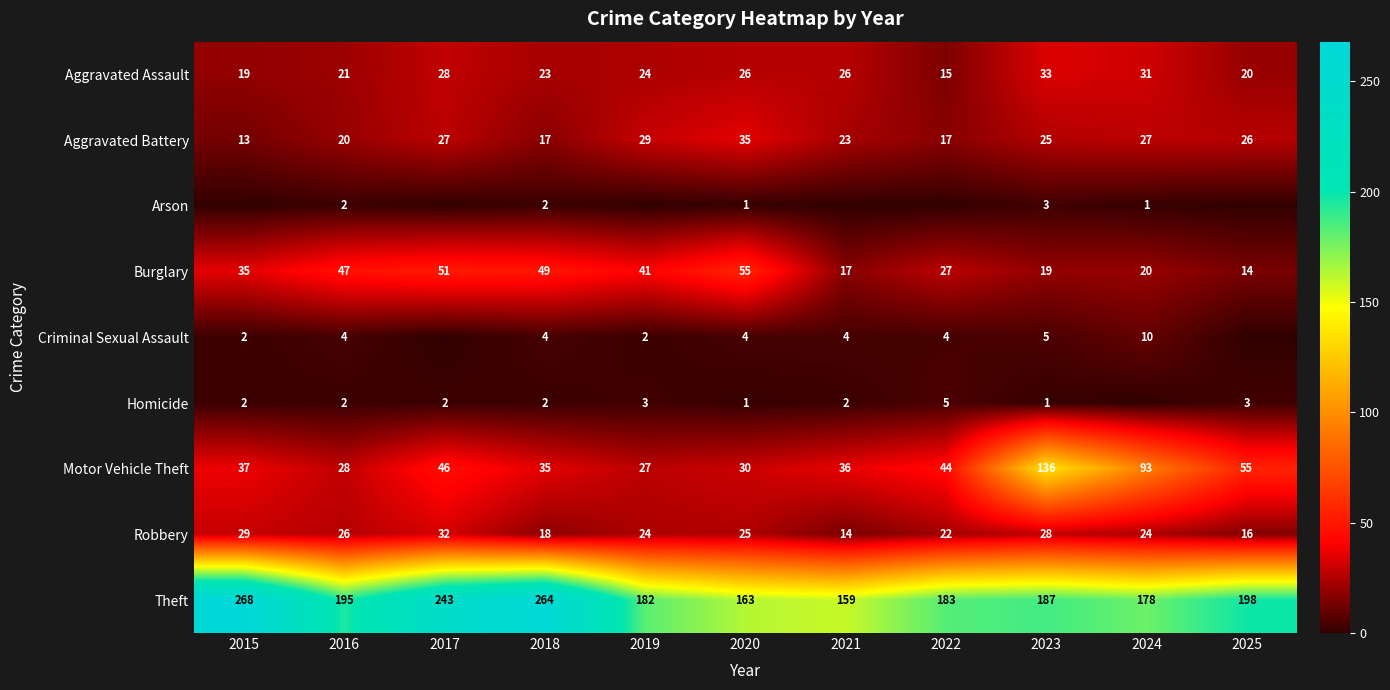

At which category is the sum across all series the highest?

2023